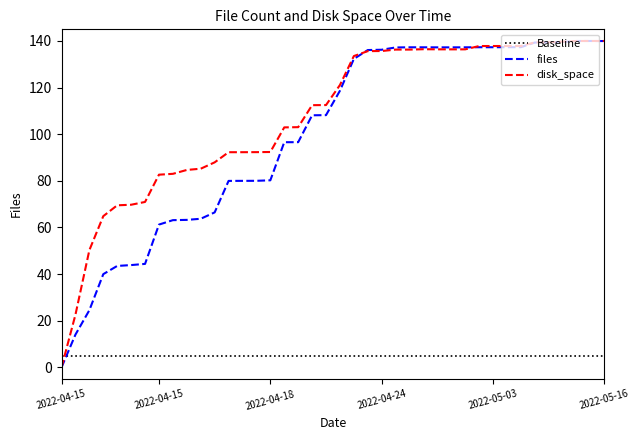

How many intersections are there between Baseline and disk_space?

1